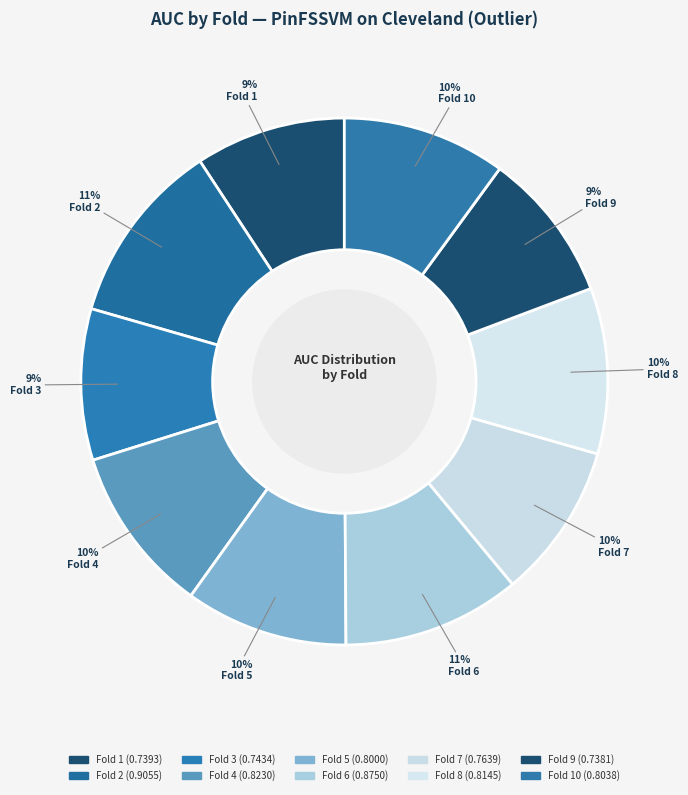

Count the number of slices in the pie.

10